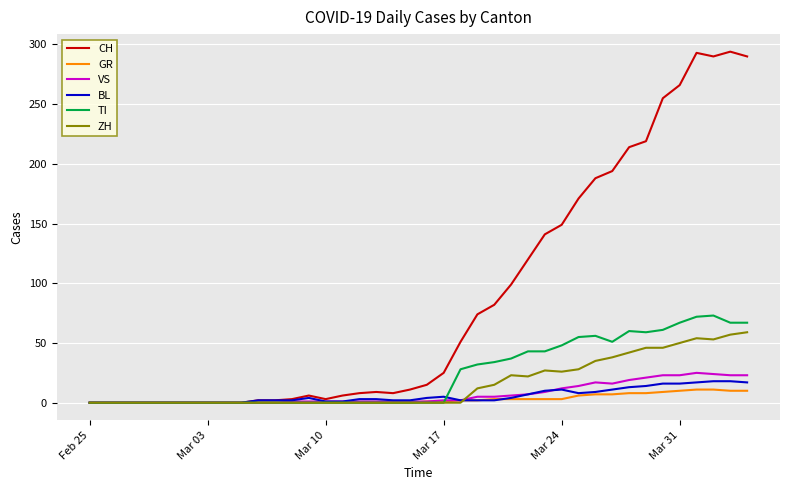

Which series has the largest total across all categories?

CH